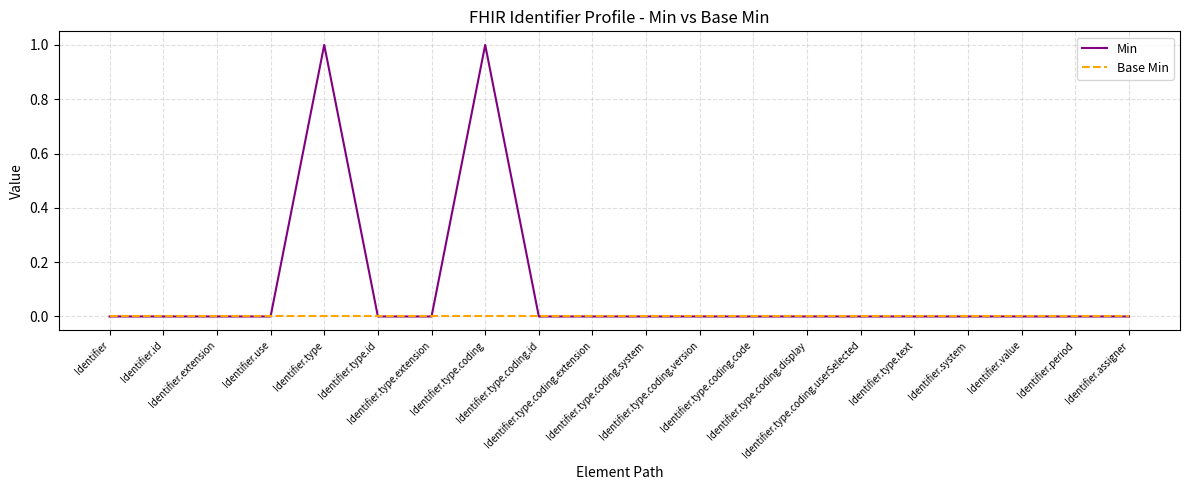

Rank the series by their maximum value, from lowest to highest.

Base Min, Min